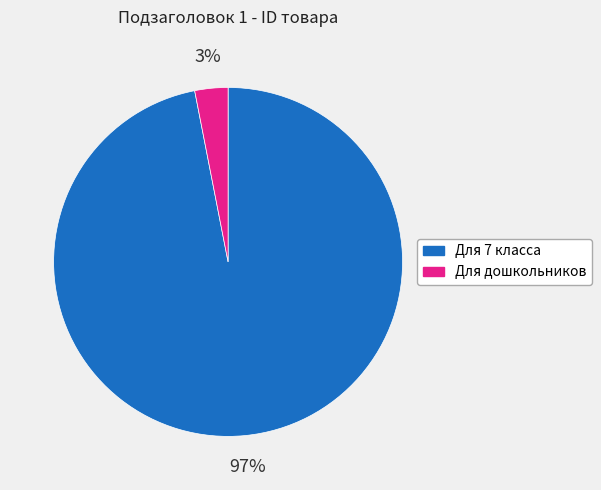

Which slice is the largest?

Для 7 класса